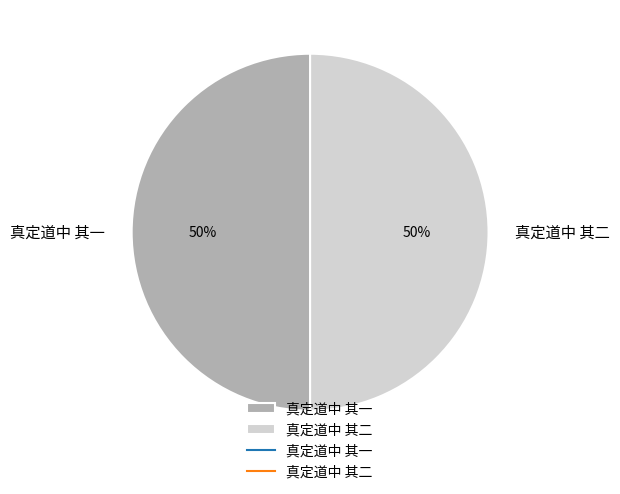

What is the ratio of the value at 真定道中 其一 to the value at 真定道中 其二?

1.0